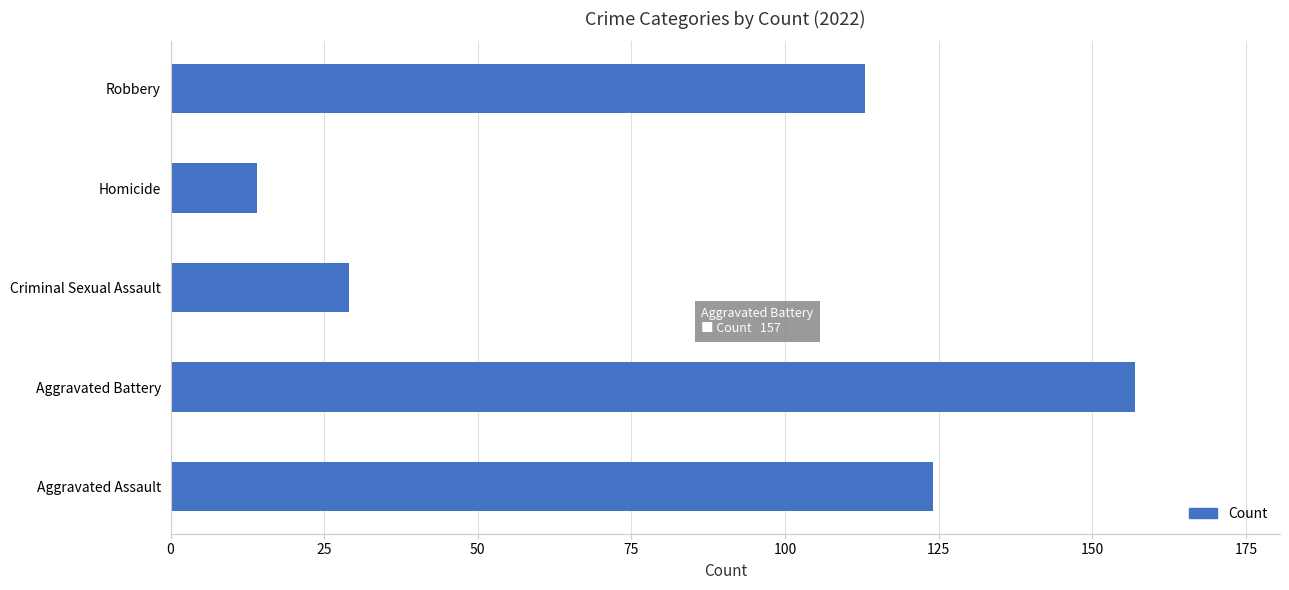

The value at Aggravated Battery is 244. True or false?

False